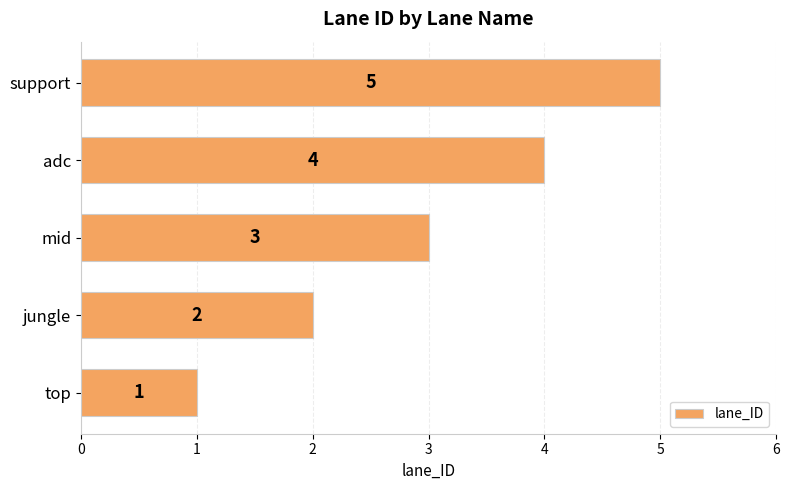

Rank the categories by value from highest to lowest.

support, adc, mid, jungle, top